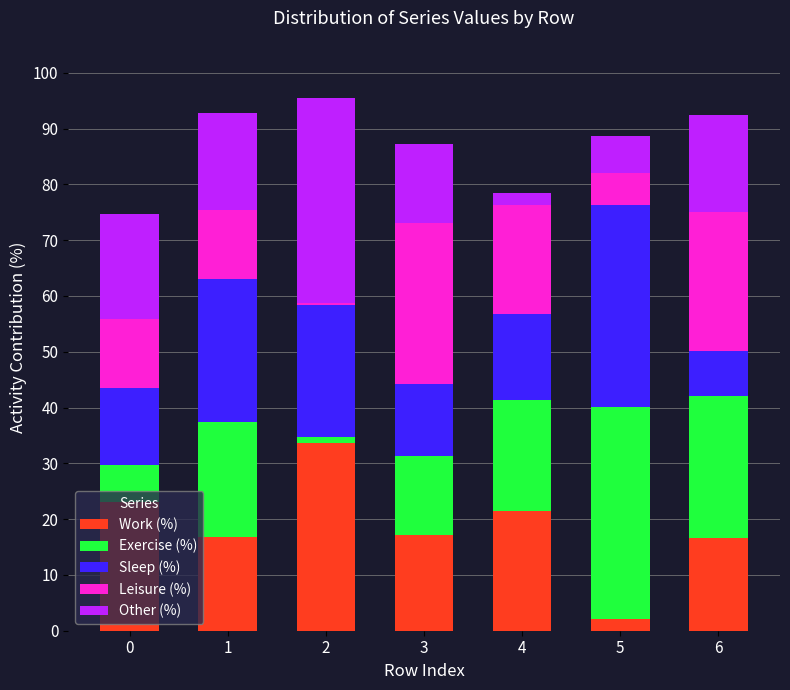

Is it true that Work (%) equals 16.7 at 6?

True